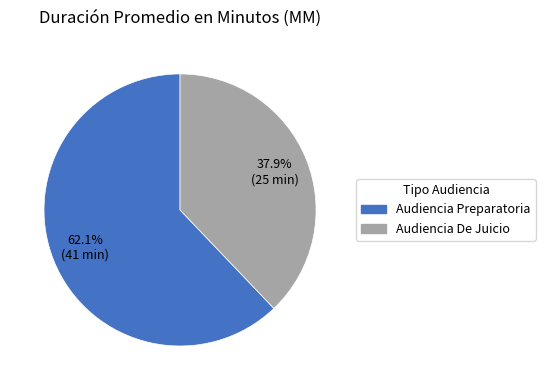

True or false: Audiencia De Juicio accounts for 45% of the total.

False